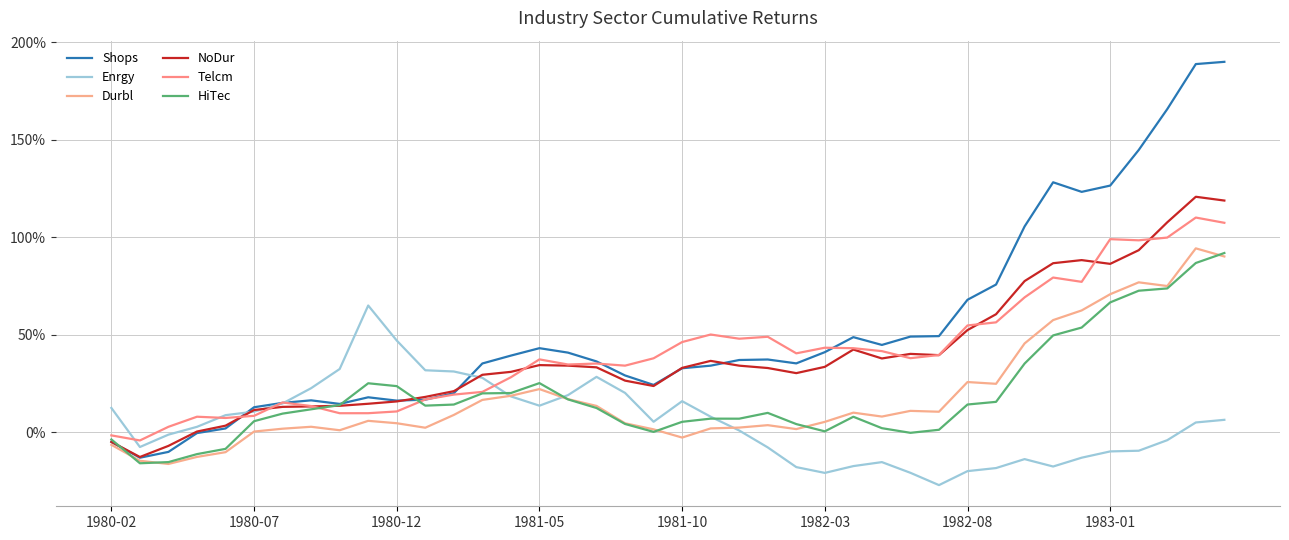

Where is the first local maximum for HiTec?

9